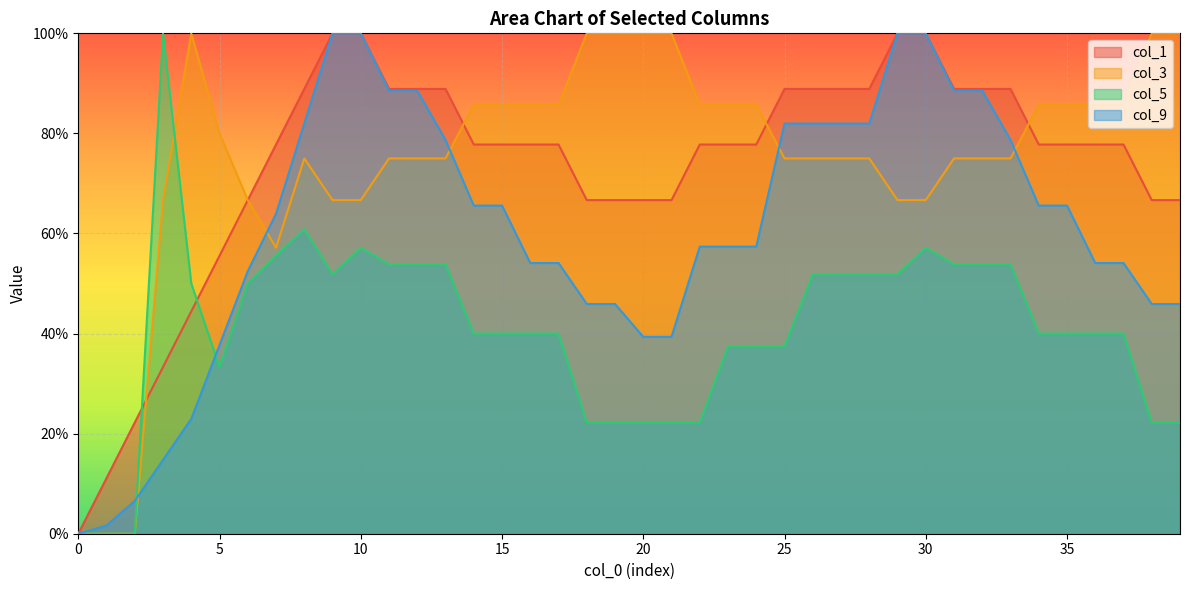

What is the difference between the maximum and minimum values in the col_5 series?

100.0